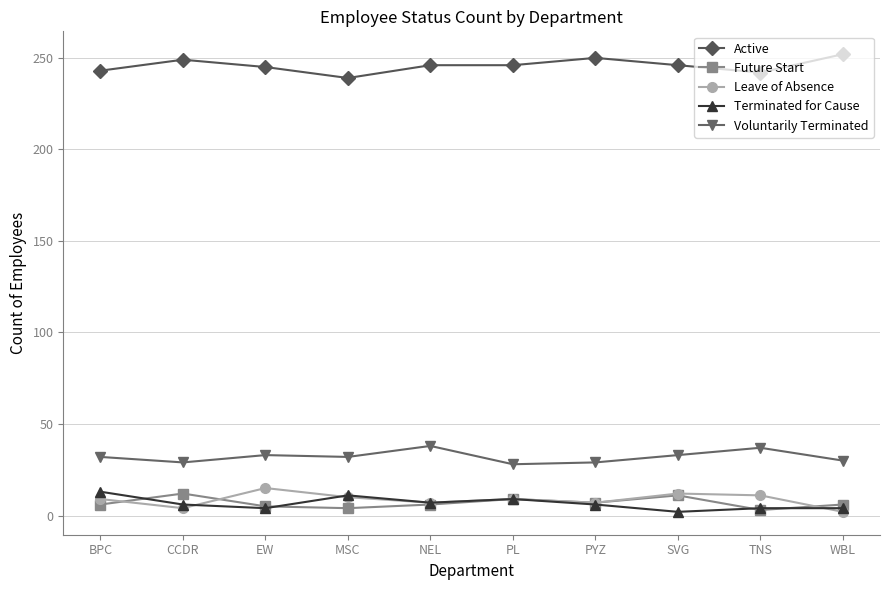

What value does the Voluntarily Terminated series have at PYZ?

29